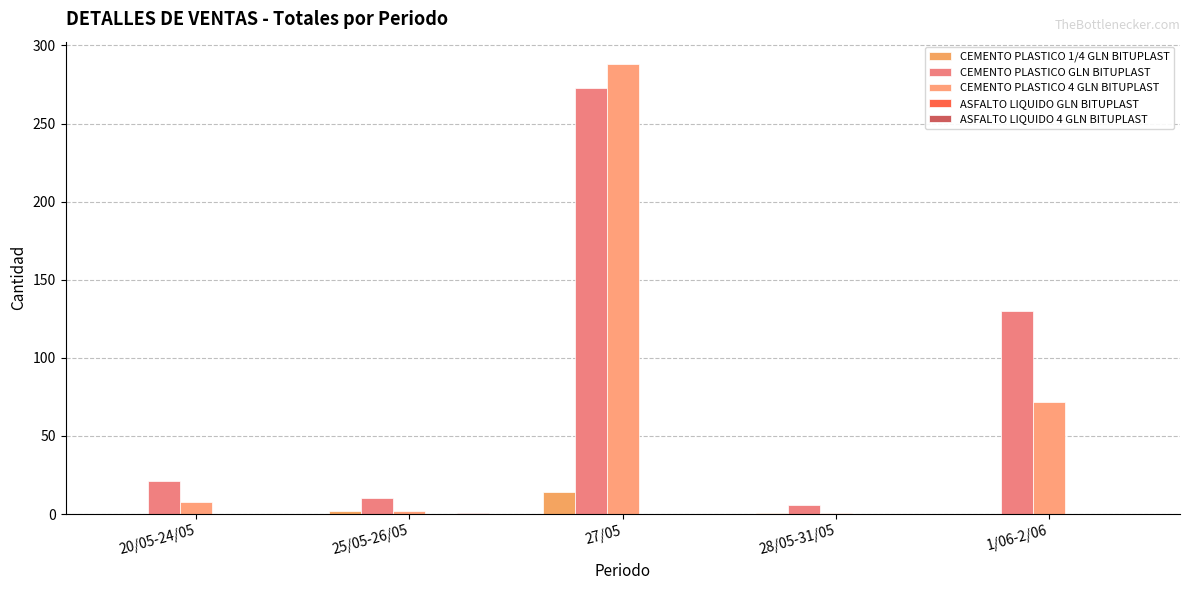

How many categories are shown in the chart?

5